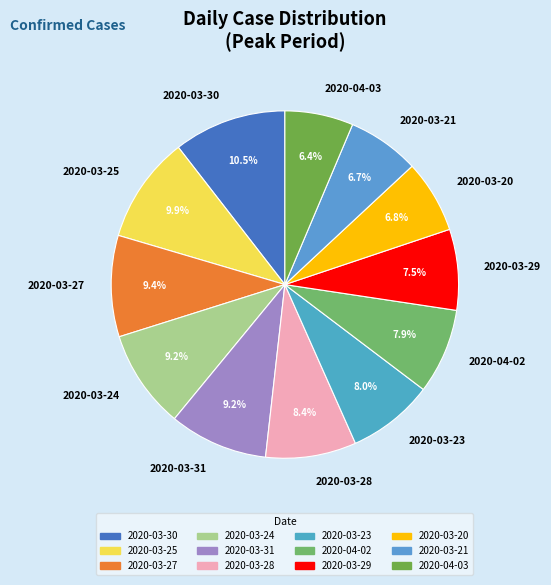

Approximately how many times larger is the value at 2020-03-30 compared to 2020-03-23?

1.3